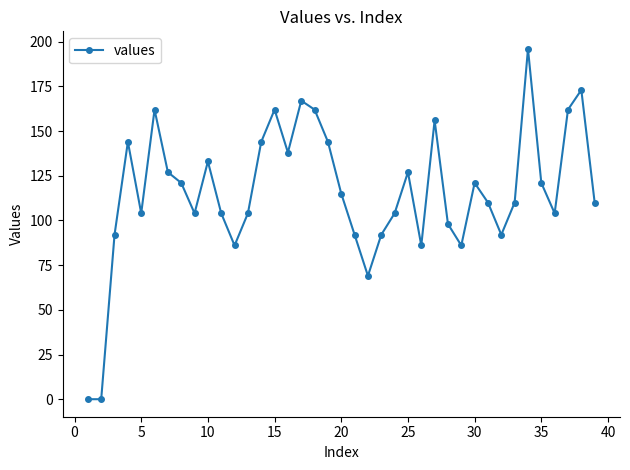

What is the average value?

116